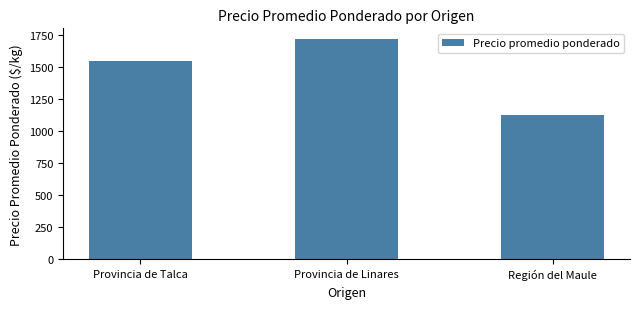

What is the value of the 3rd bar from the left?

1125.0